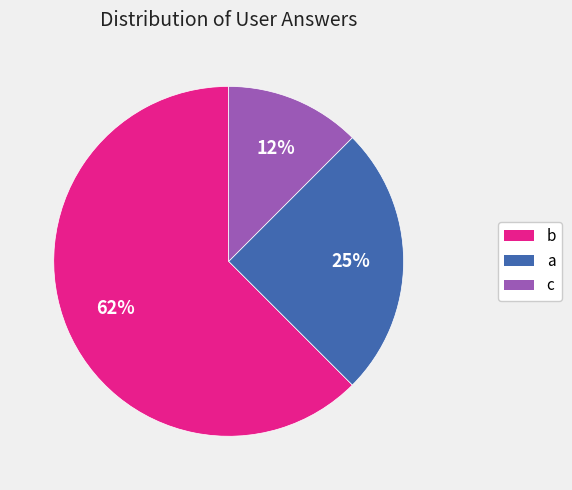

Between b and a, which is larger?

b